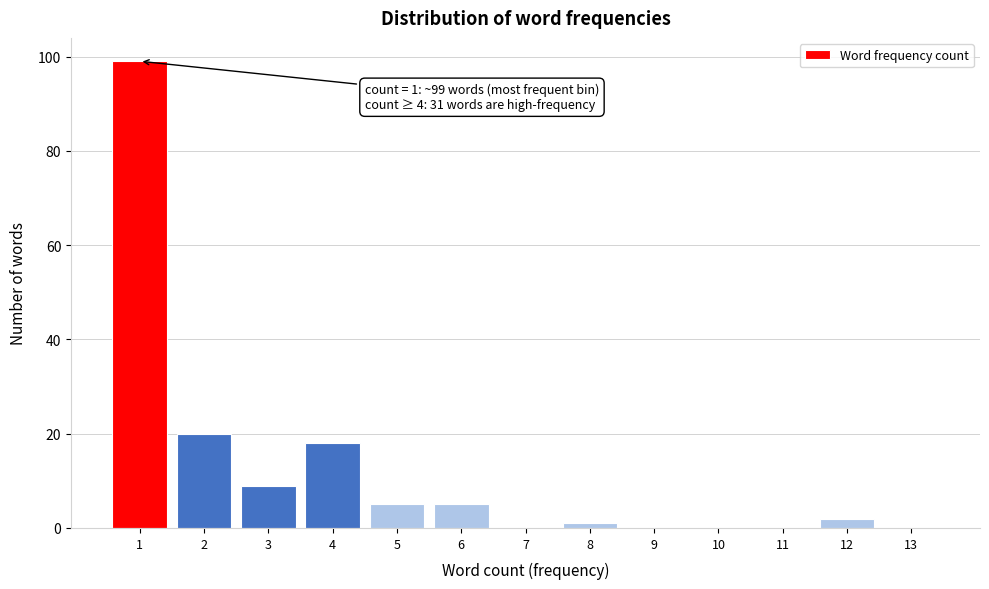

Reading right to left, extract all data points from this chart.

13=0	12=2	11=0	10=0	9=0	8=1	7=0	6=5	5=5	4=18	3=9	2=20	1=99